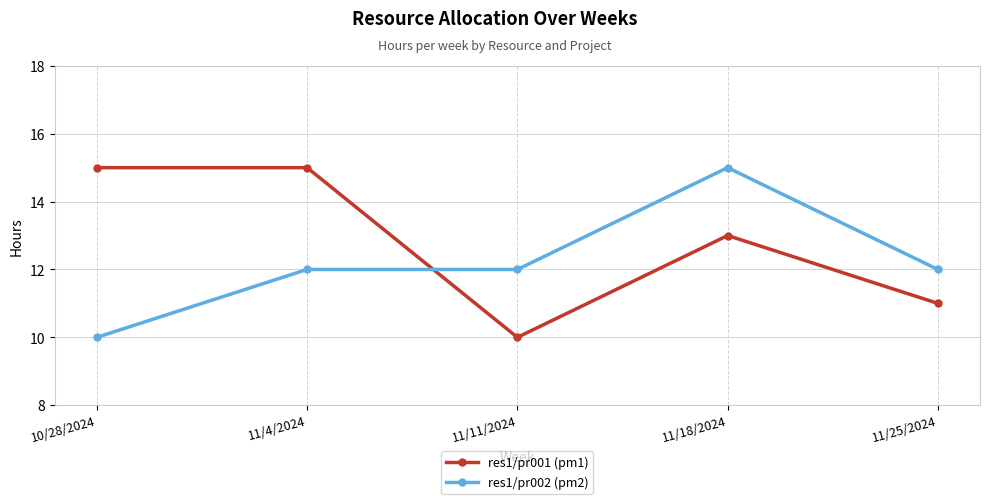

List the series in order of their overall mean, highest first.

res1/pr001 (pm1), res1/pr002 (pm2)